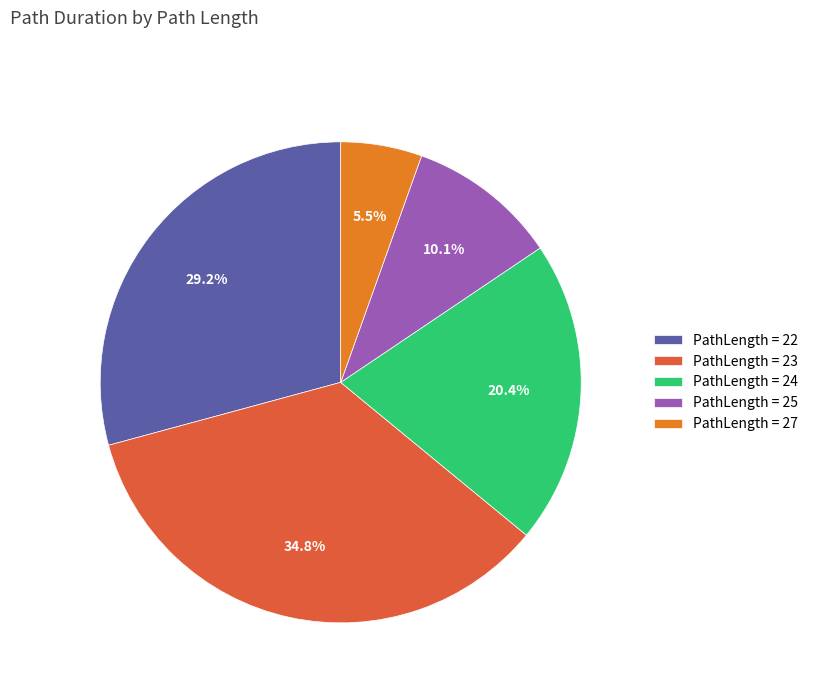

To the nearest percent, what is the difference between the largest and smallest slice percentages?

29%